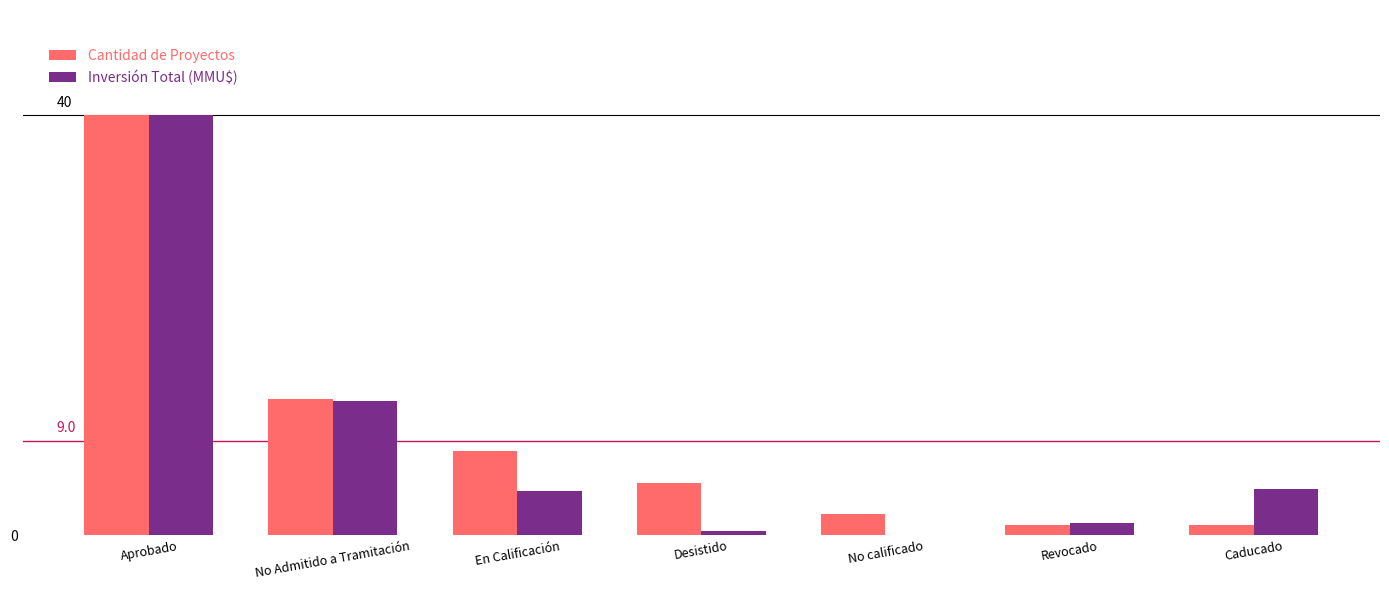

Are the bars horizontal?

No